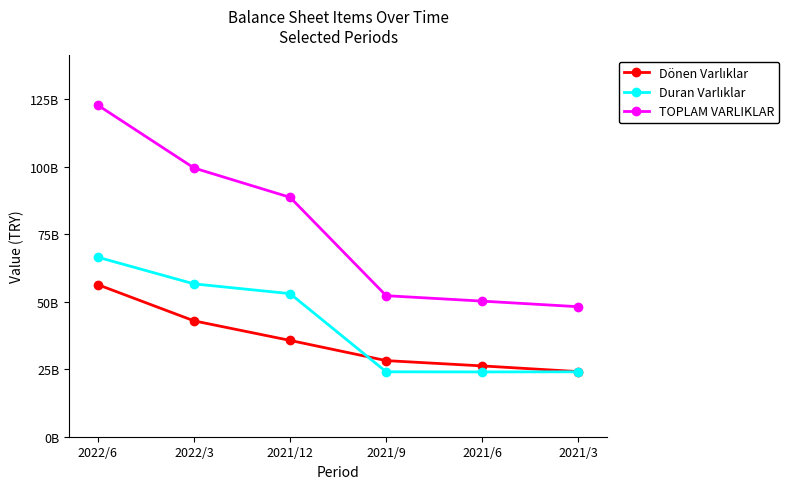

What is the lowest value of the TOPLAM VARLIKLAR series?

48157084000